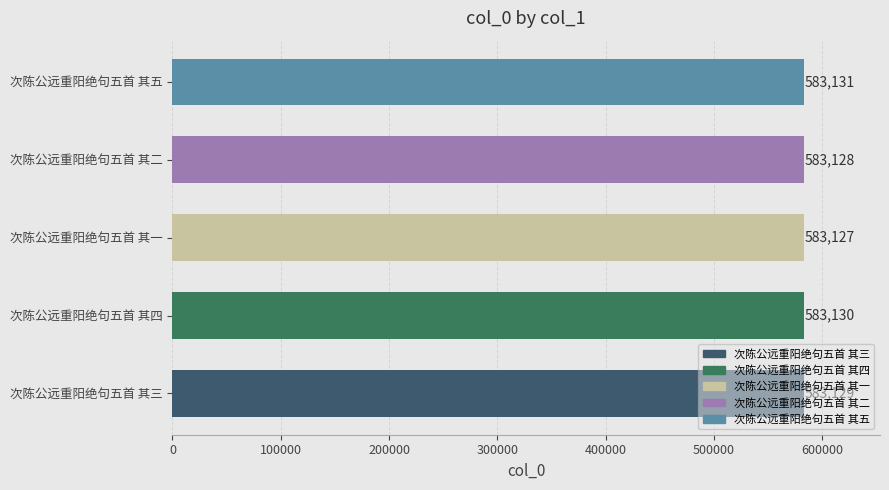

List the labels in order of value, largest first.

次陈公远重阳绝句五首 其五, 次陈公远重阳绝句五首 其四, 次陈公远重阳绝句五首 其三, 次陈公远重阳绝句五首 其二, 次陈公远重阳绝句五首 其一